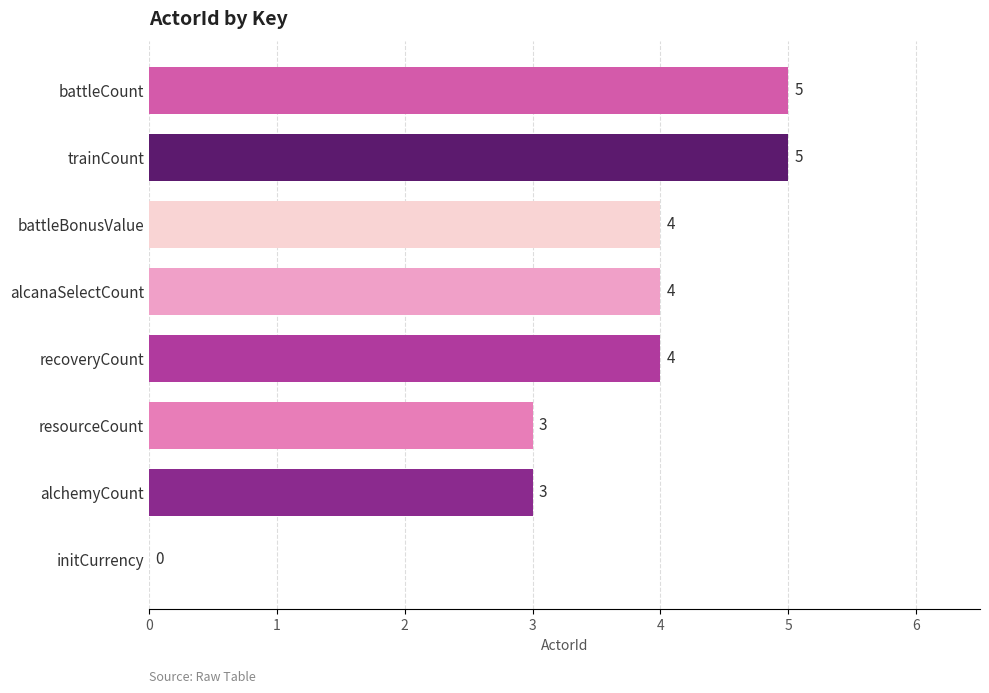

What is the greatest value displayed?

5